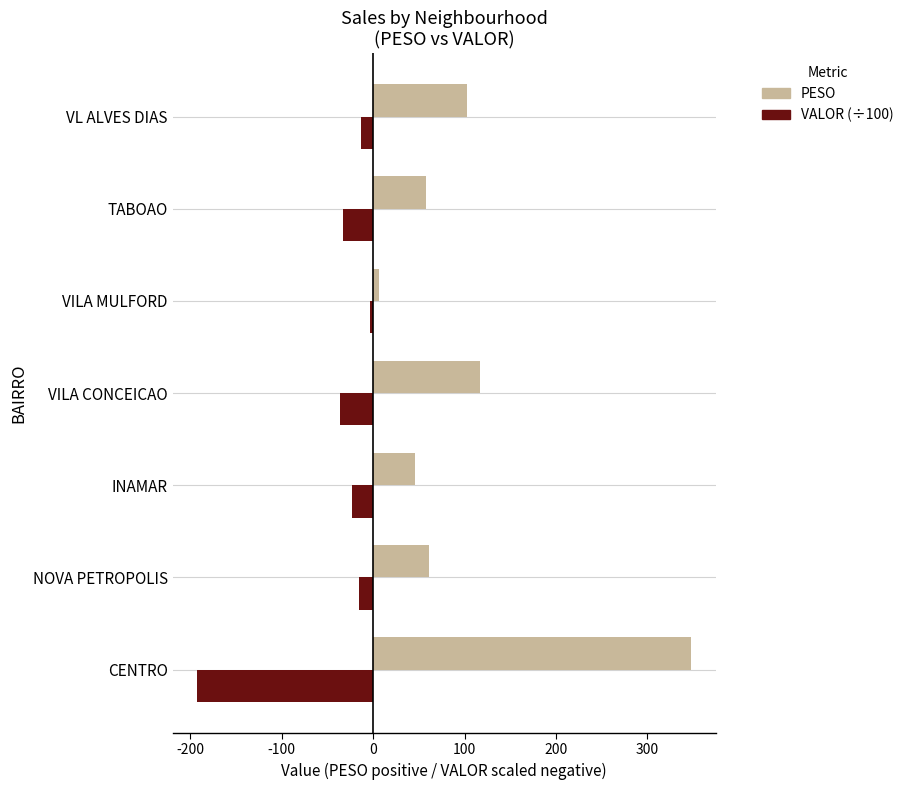

The PESO series shows 102.2 at VL ALVES DIAS. True or false?

True